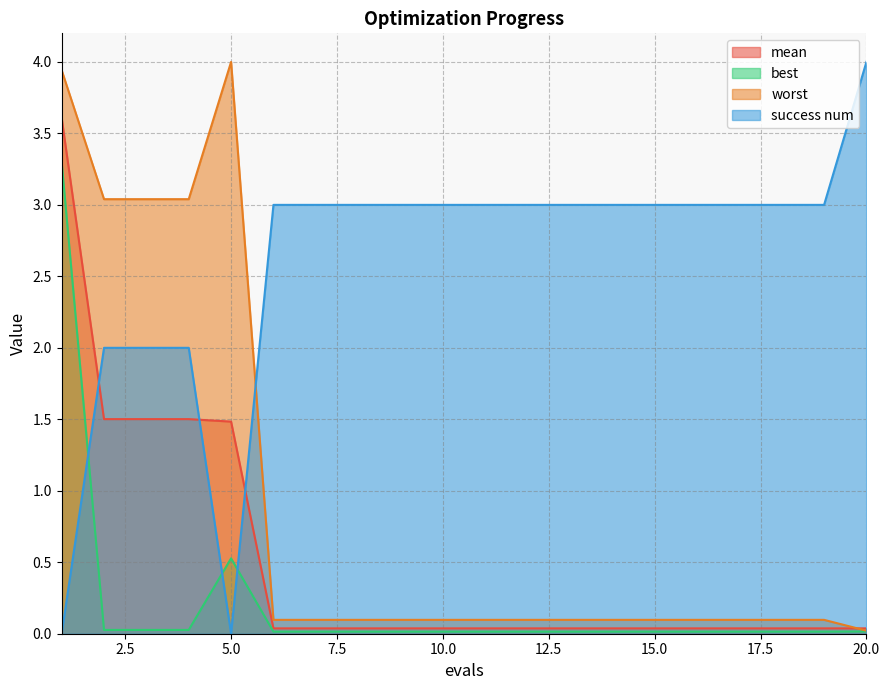

True or false: success num has a value of 2.0 at 2.

True